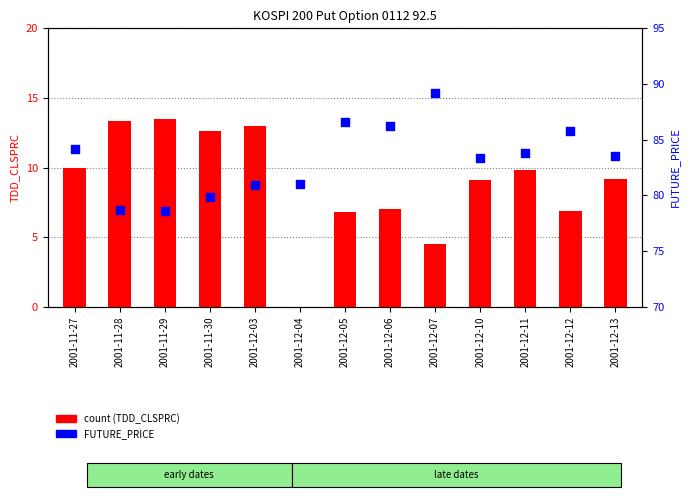

Is the value of count (TDD_CLSPRC) at 2001-11-27 greater than the value of FUTURE_PRICE at 2001-11-28?

No